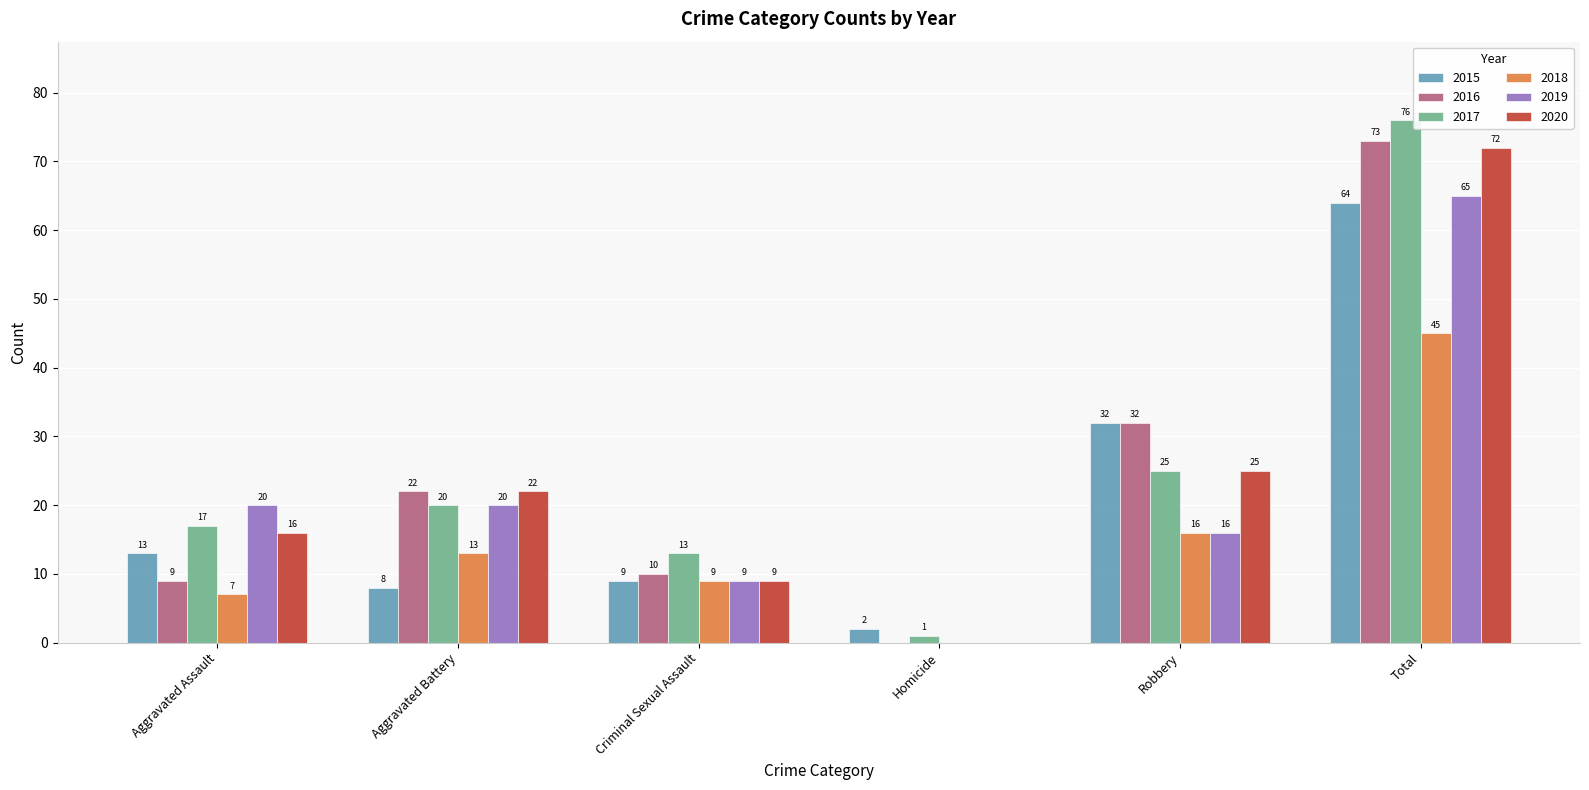

What is the greatest value displayed?

76